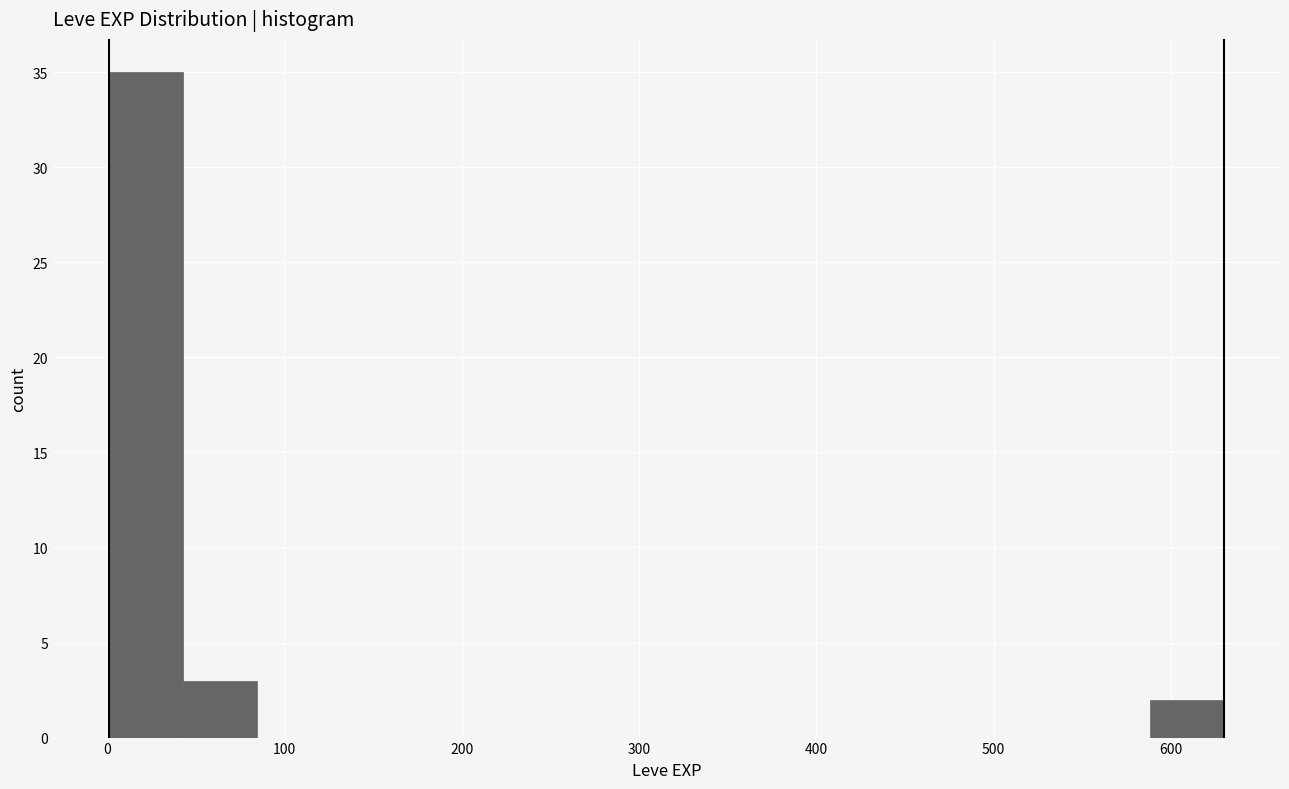

Over which range of the x-axis is the bar tallest?

0 to 40